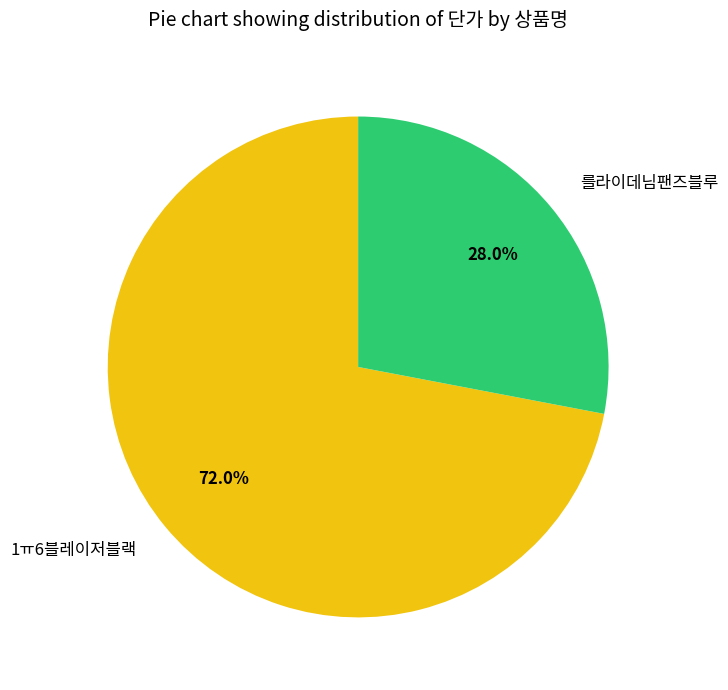

How many slices are in this pie chart?

2